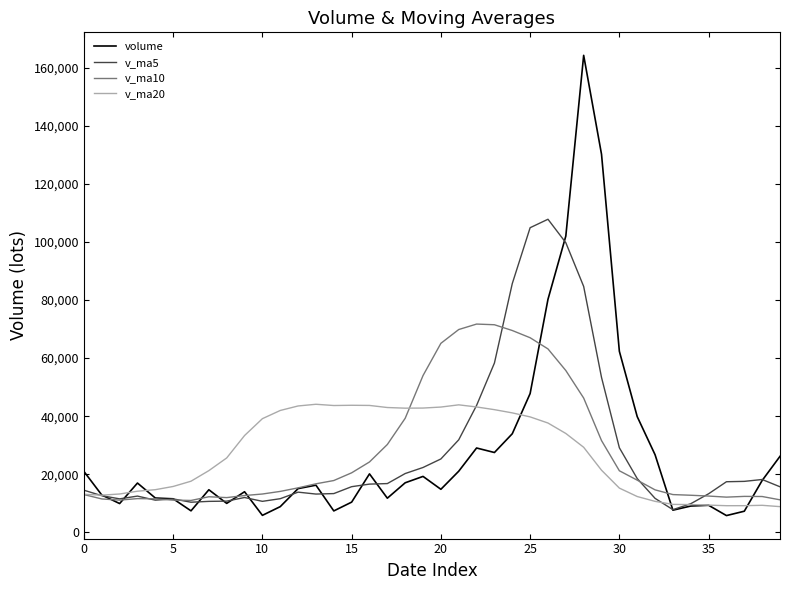

What is the maximum value shown in the chart?

164247.5